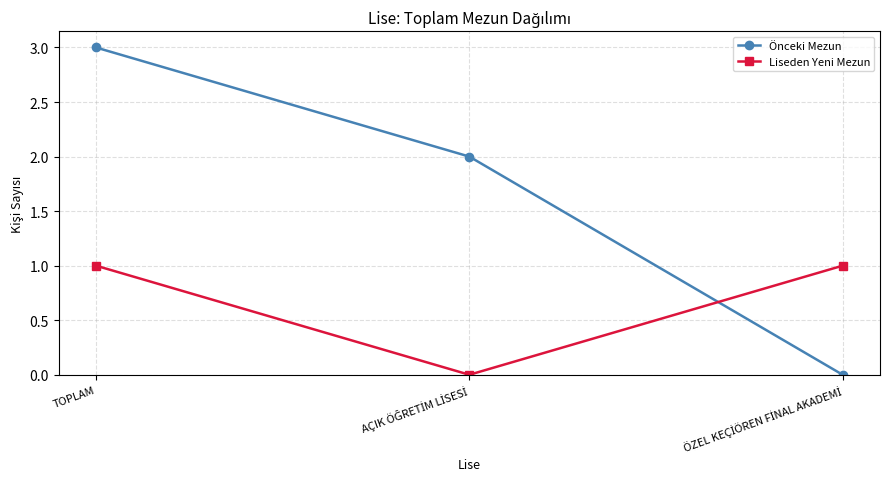

Which category has the highest value in the Önceki Mezun series?

TOPLAM